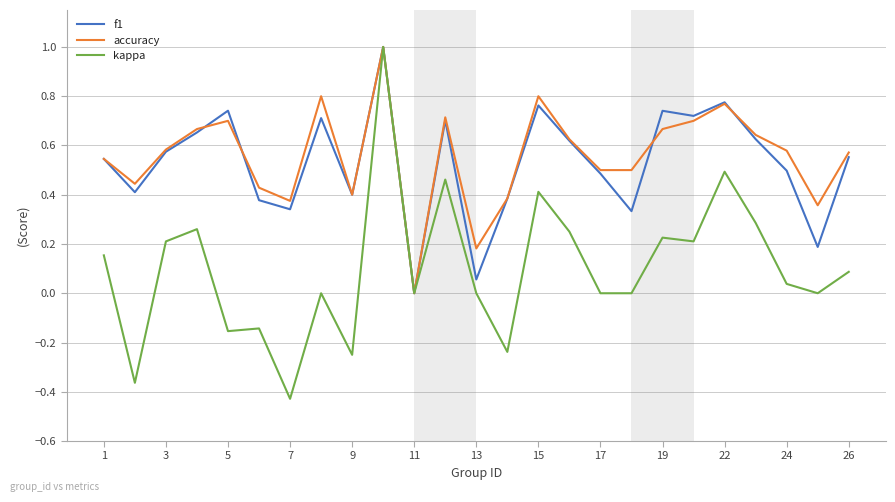

What is the greatest value displayed?

1.0